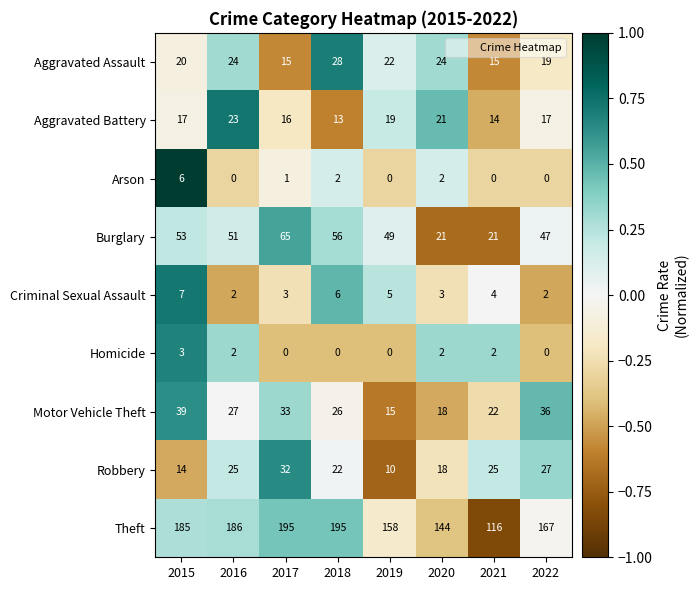

Rank the series by their maximum value, from highest to lowest.

Theft, Burglary, Motor Vehicle Theft, Robbery, Aggravated Assault, Aggravated Battery, Criminal Sexual Assault, Arson, Homicide